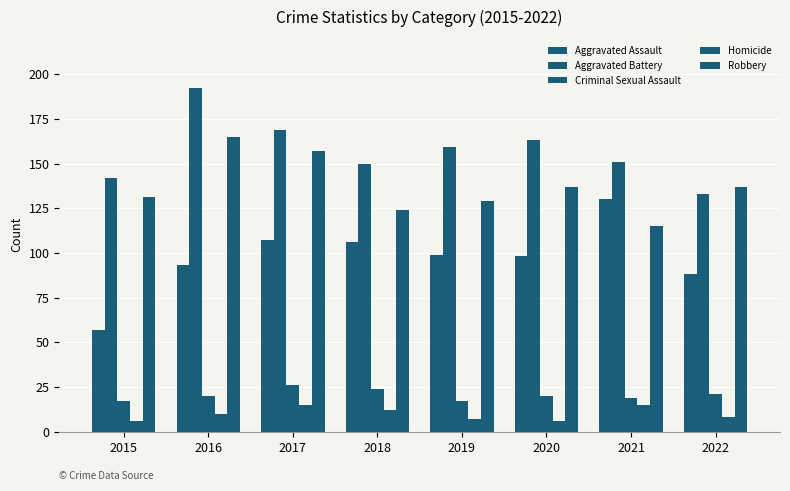

What is the approximate value of Homicide at 2019?

7